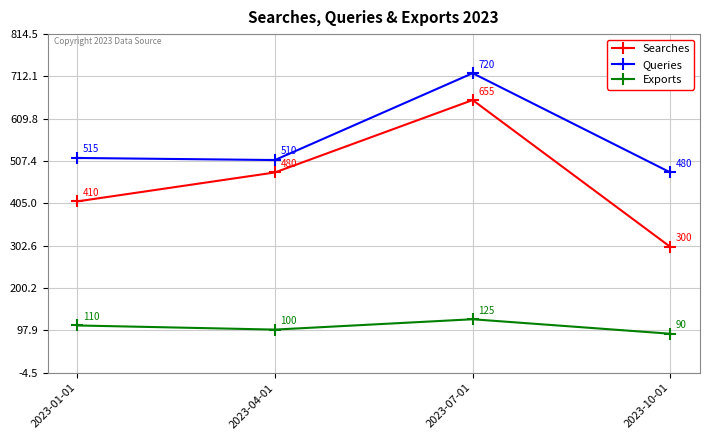

What is the total value across all series at 2023-04-01?

1090